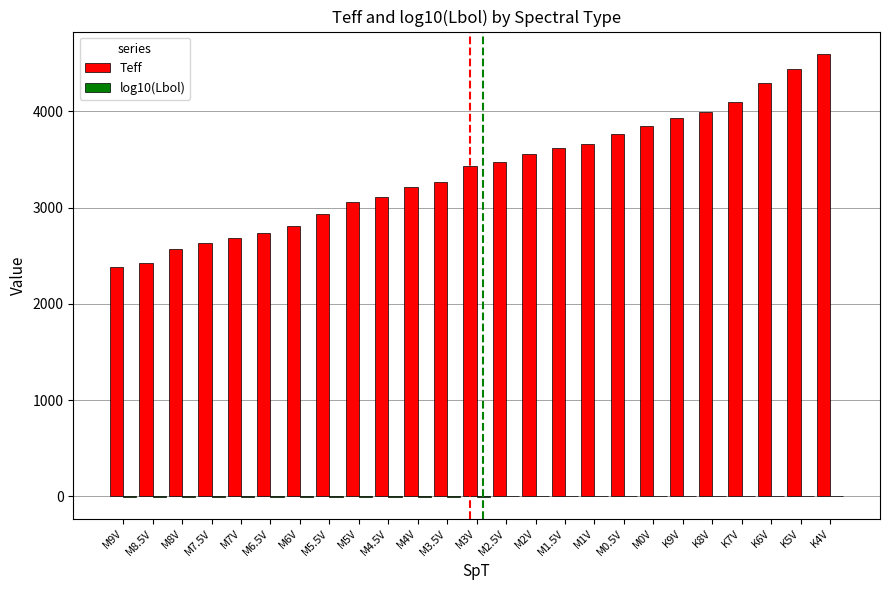

Between M3.5V and K9V, which series saw the biggest shift?

Teff